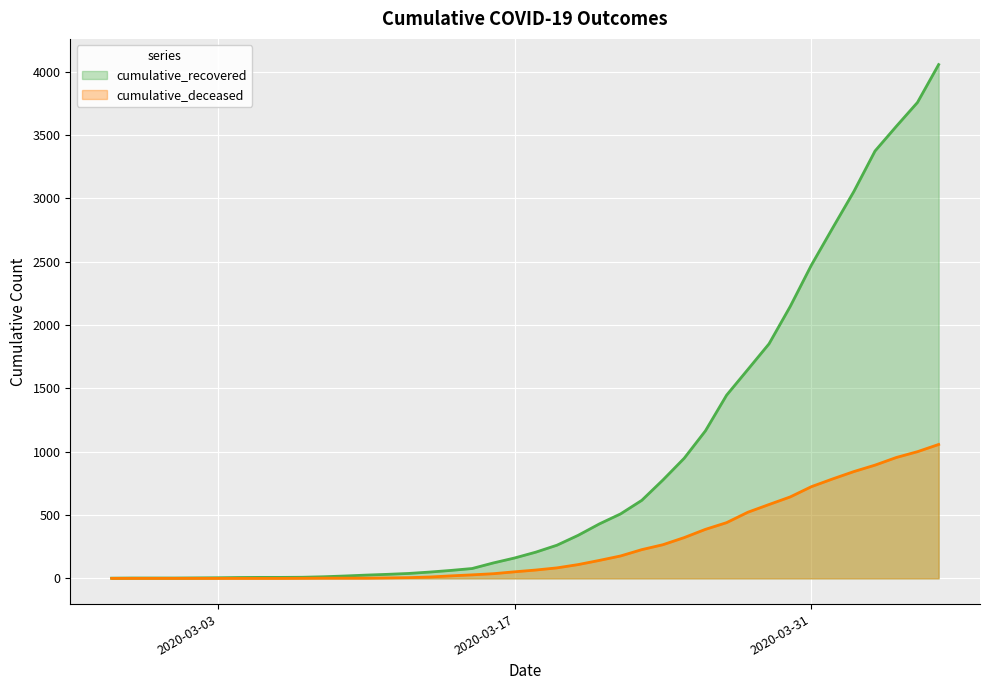

Is the value of cumulative_deceased at 2020-03-15 greater than the value of cumulative_recovered at 2020-03-22?

No